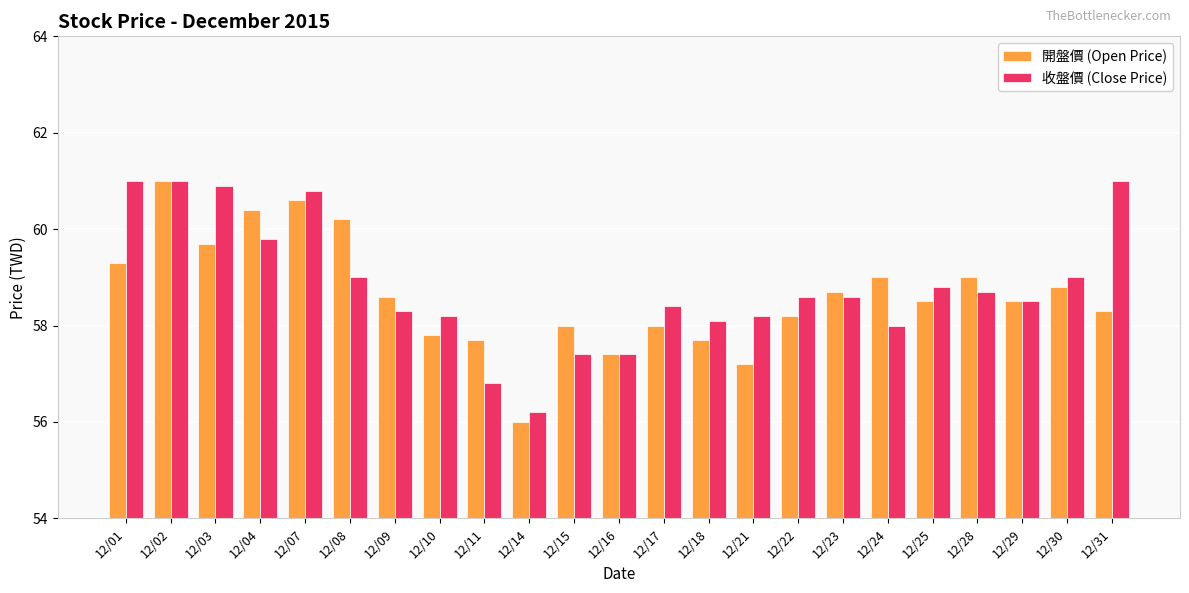

At which label does 開盤價 (Open Price) reach its peak?

12/02